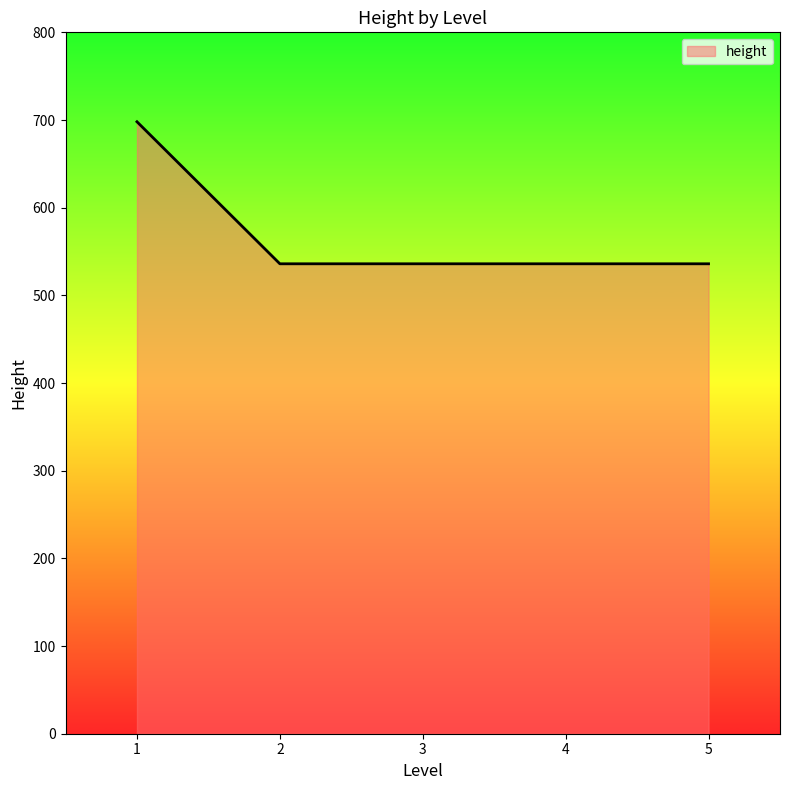

Reading left to right, list all the values displayed in this chart.

1=698	2=536	3=536	4=536	5=536